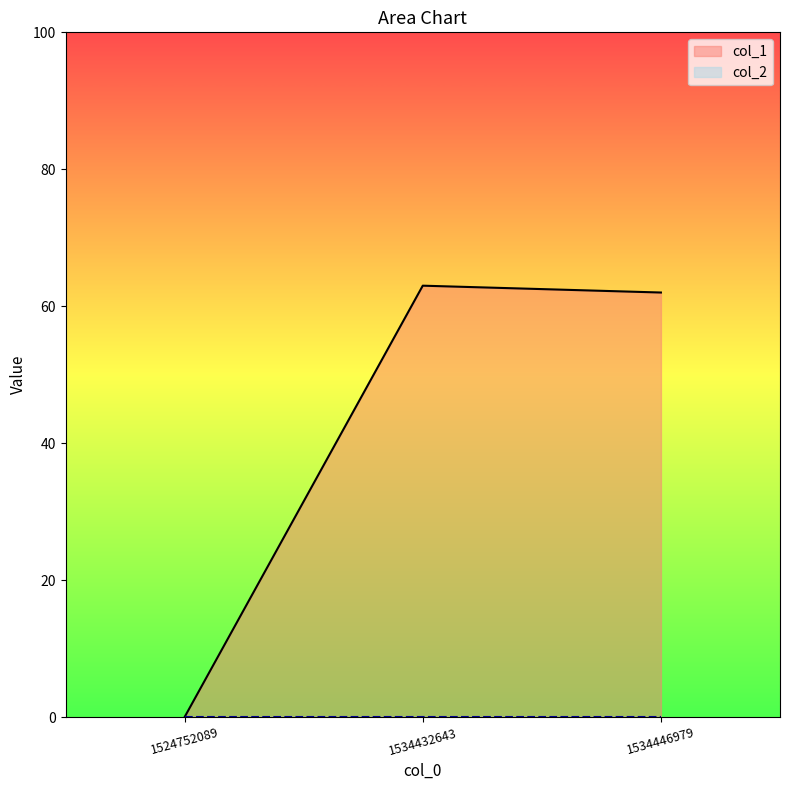

True or false: the data shows -33 at 1524752089.

False